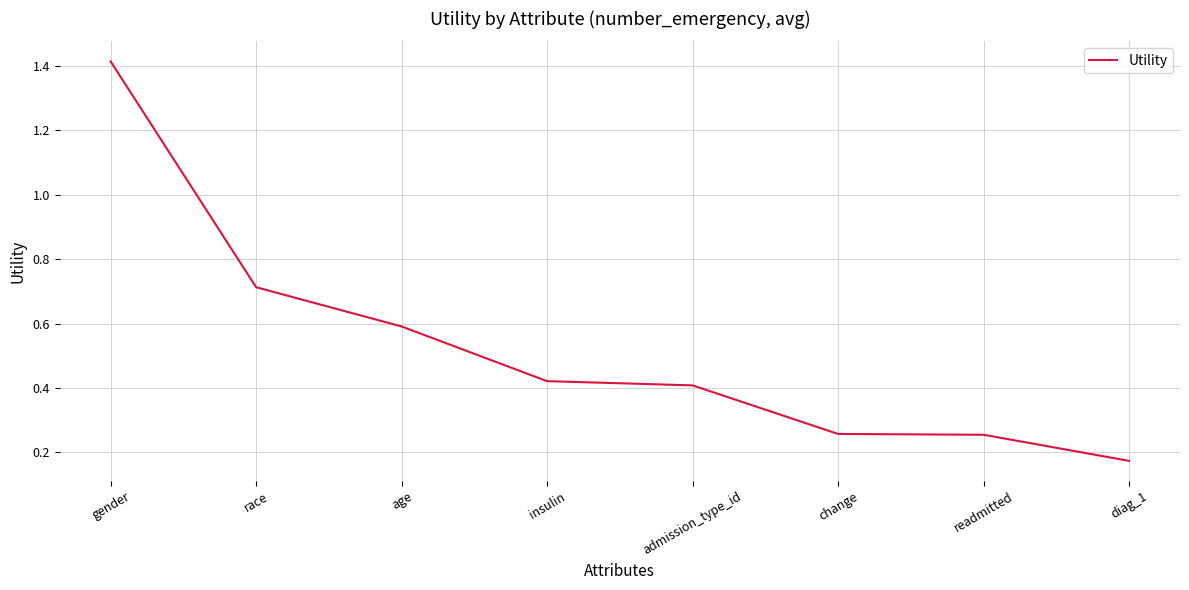

The chart shows a value of 0.3 at diag_1. True or false?

False